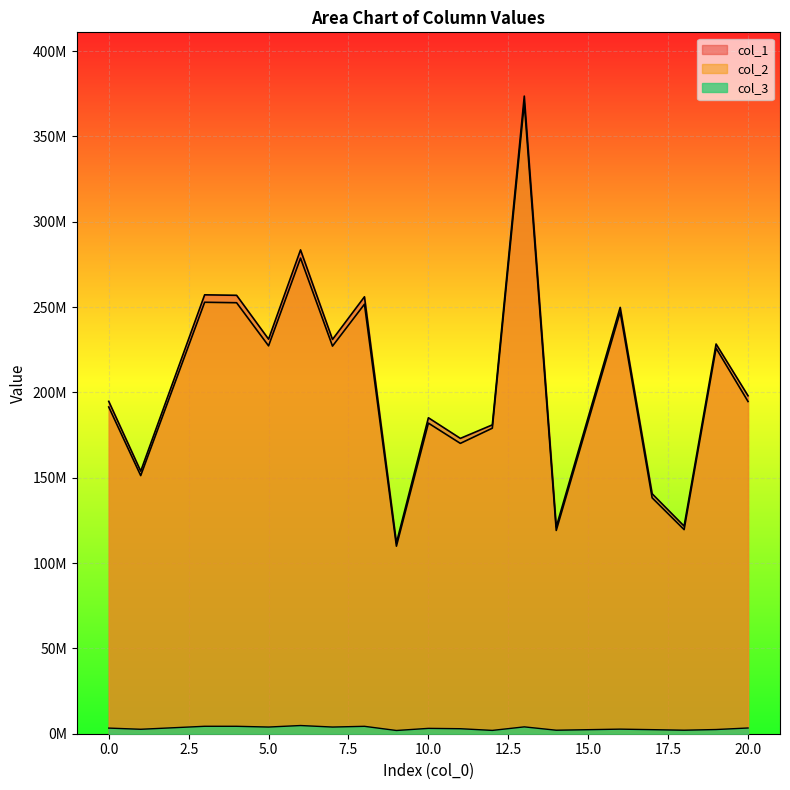

What is the difference between the maximum and minimum values in the col_3 series?

2909053.8